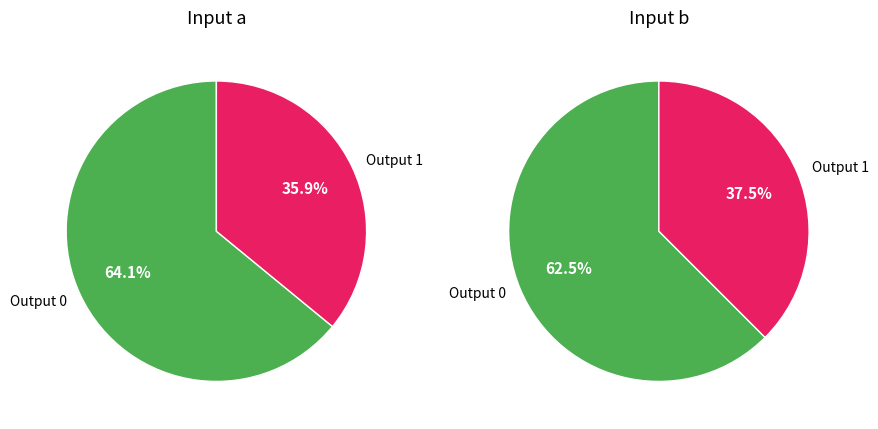

Do Output 0 and Output 1 together represent more than half of the pie?

Yes